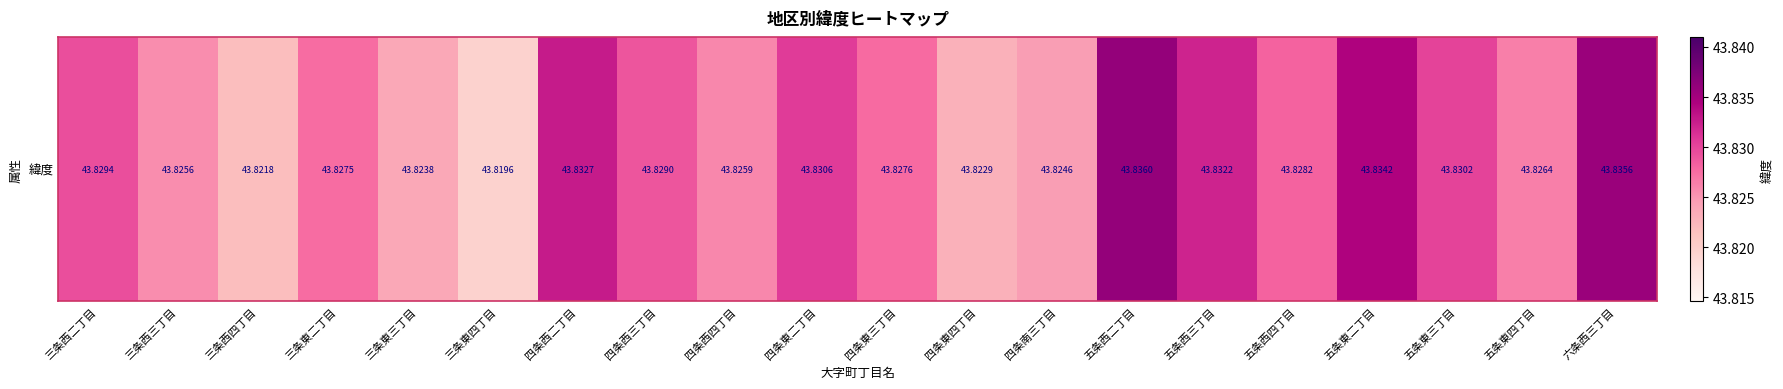

Reading left to right, extract all data points from this chart.

43.8	43.8	43.8	43.8	43.8	43.8	43.8	43.8	43.8	43.8	43.8	43.8	43.8	43.8	43.8	43.8	43.8	43.8	43.8	43.8